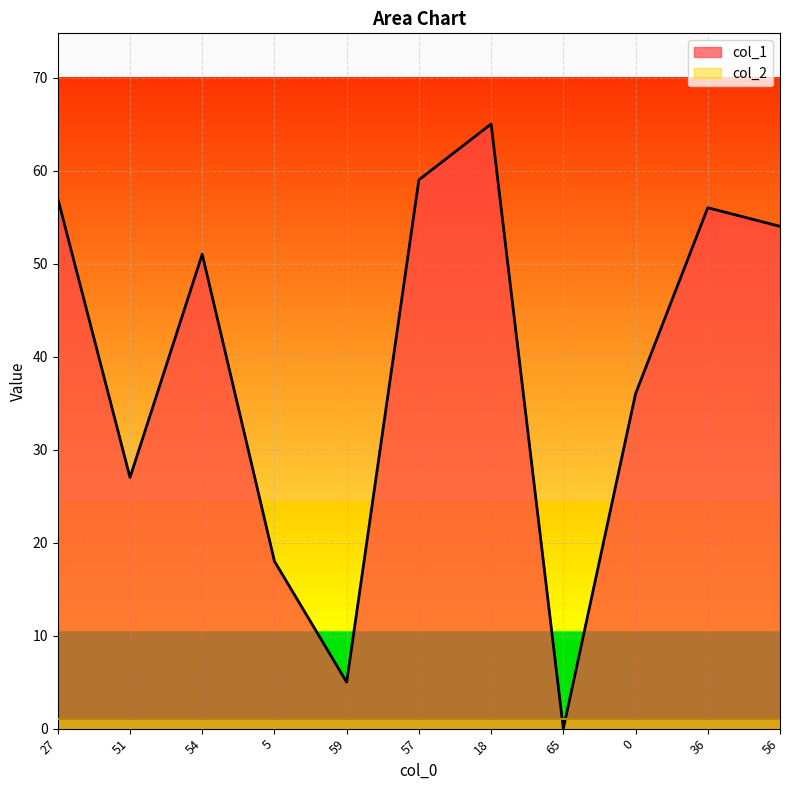

Reading right to left, transcribe all the data shown in this chart.

54	56	36	0	65	59	5	18	51	27	57